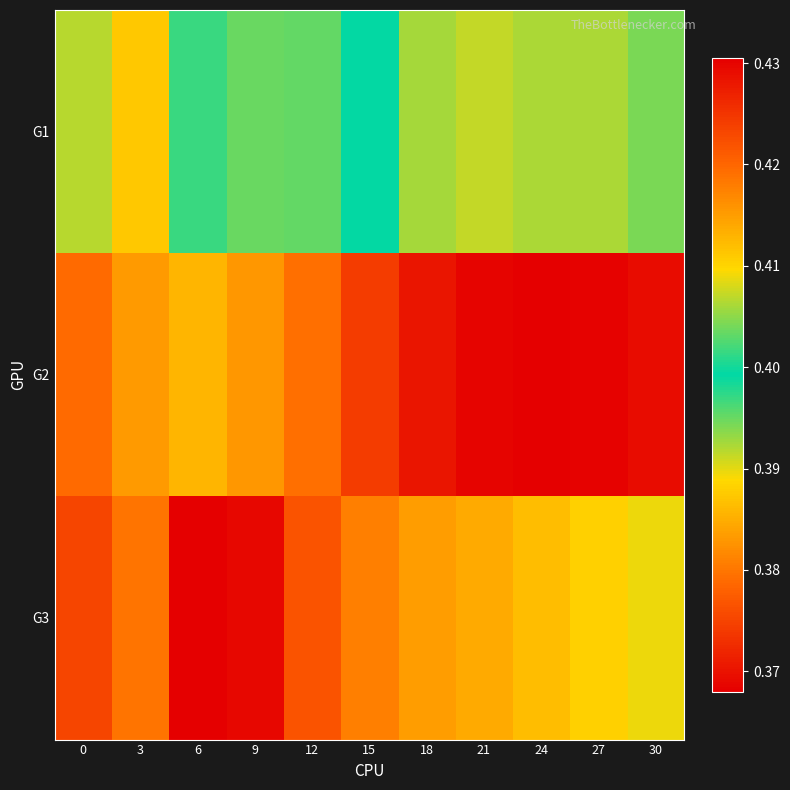

At 12, list the series in order from largest to smallest.

G3, G1, G2